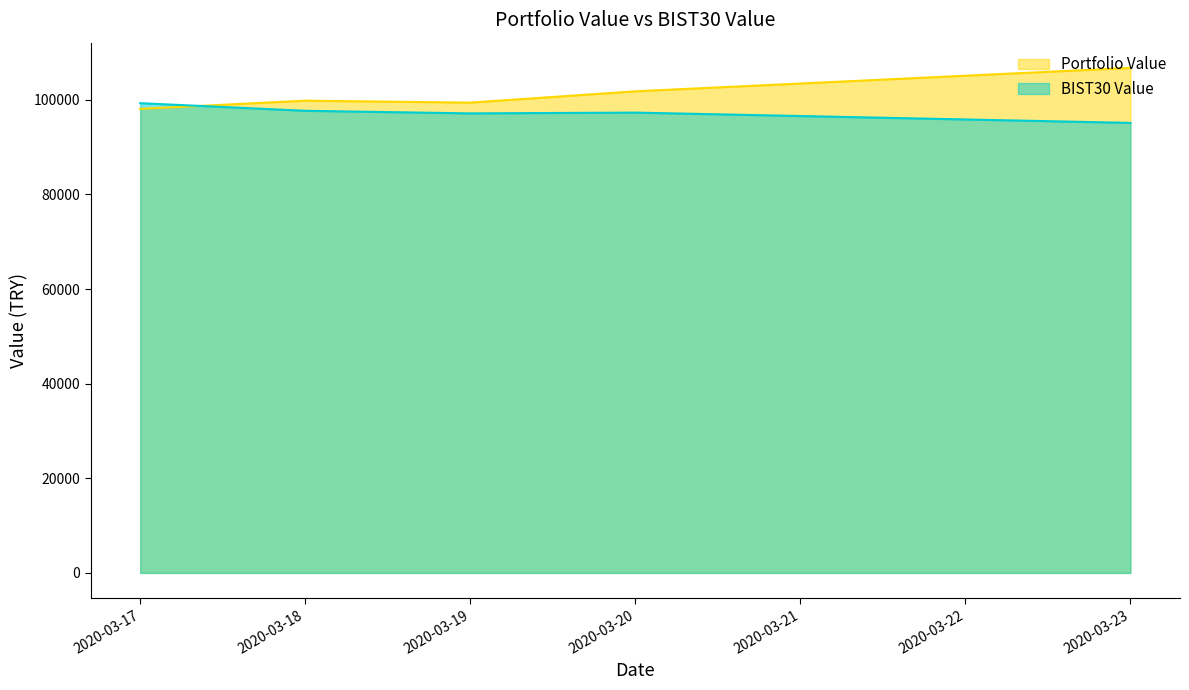

Reading right to left, extract all data points from this chart.

Portfolio Value: 2020-03-23=106739.8	2020-03-20=101793.7	2020-03-19=99405.1	2020-03-18=99811.6	2020-03-17=98088.2
BIST30 Value: 2020-03-23=95123.0	2020-03-20=97296.3	2020-03-19=97129.9	2020-03-18=97678.5	2020-03-17=99291.4